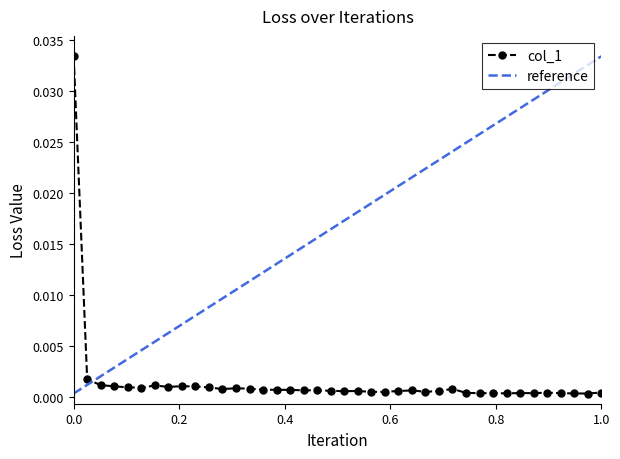

True or false: col_1 has more than 0 points higher than both neighbors.

True